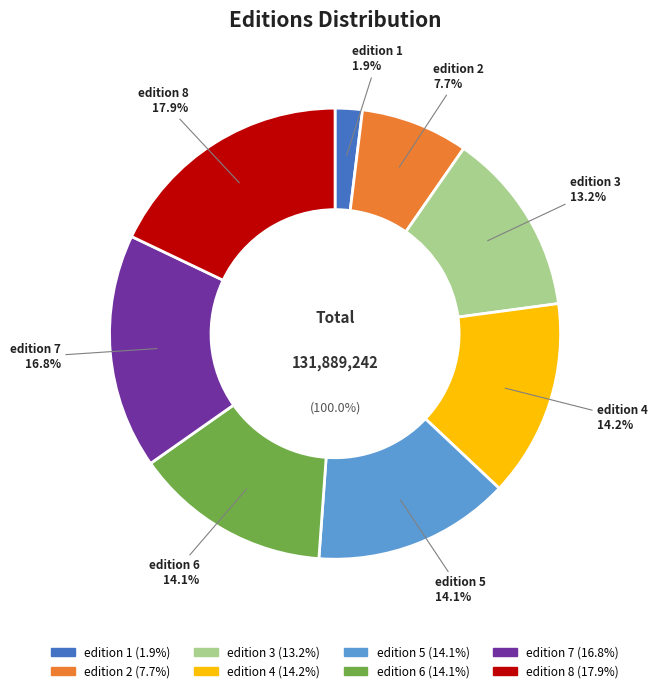

Rank the categories by value from highest to lowest.

edition 8, edition 7, edition 4, edition 5, edition 6, edition 3, edition 2, edition 1